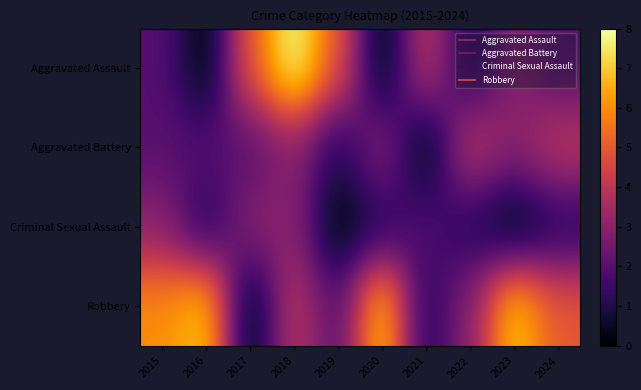

Which label corresponds to the largest value in the chart?

2018